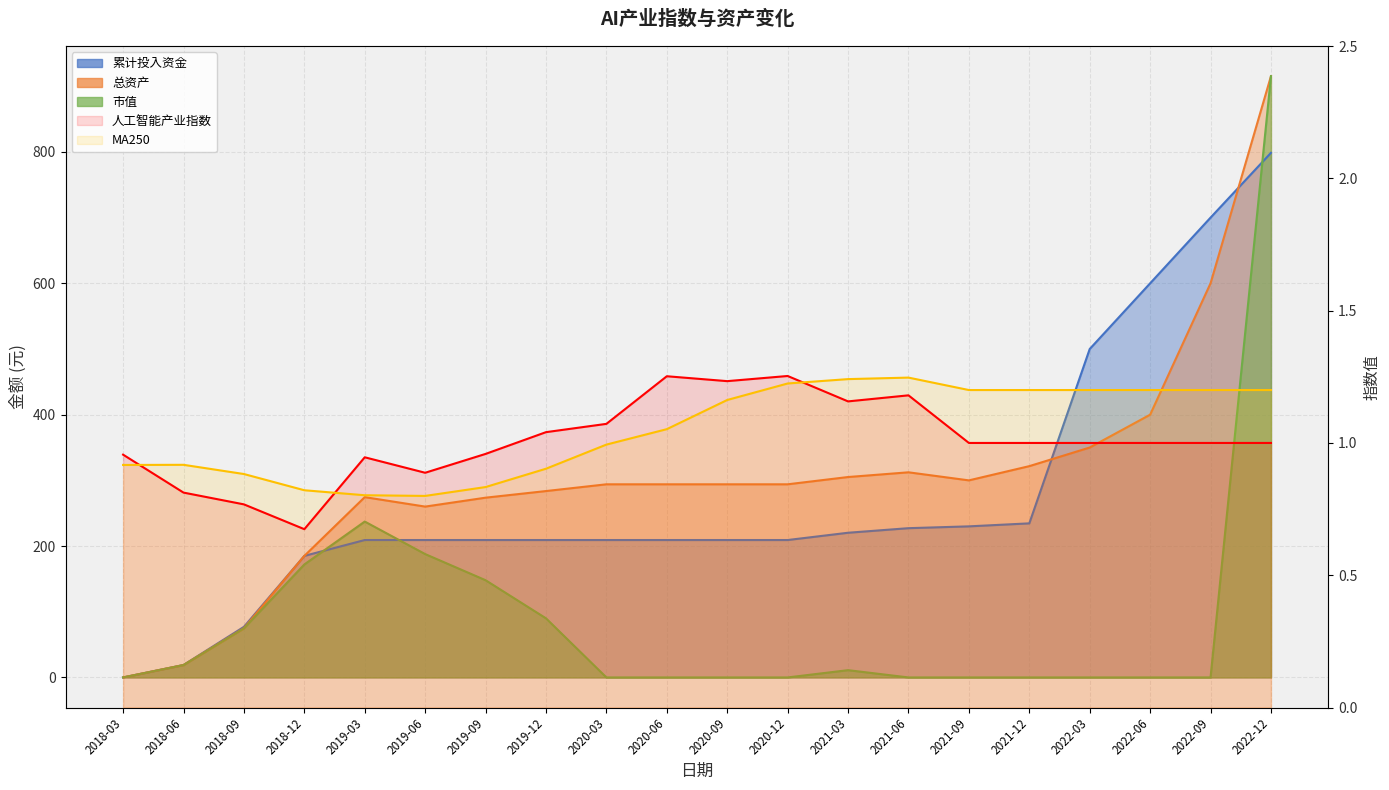

What is the spread (max minus min) of values at 2022-09?

0.2